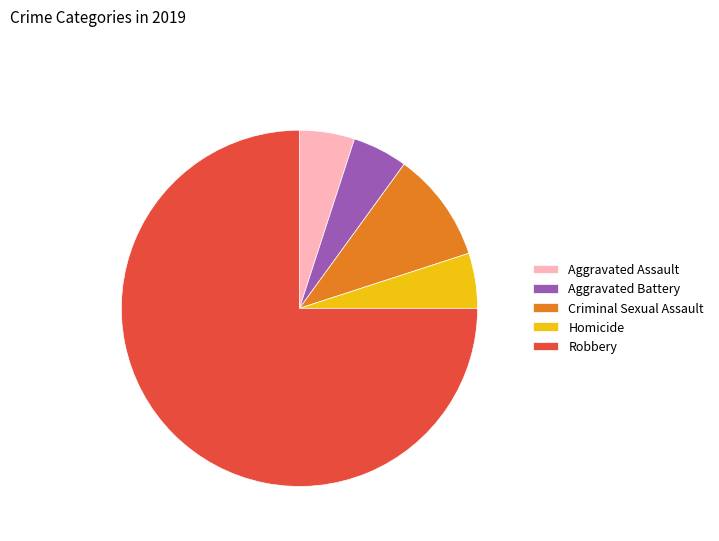

Does Robbery account for over 50% of the chart?

Yes